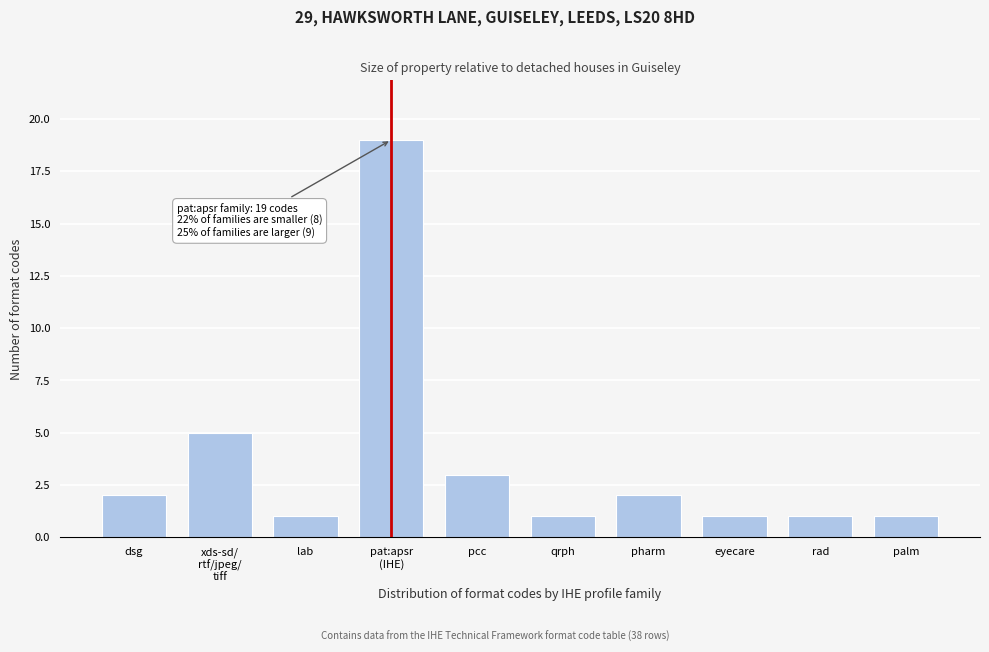

Is it true that the value at pcc is 1?

False